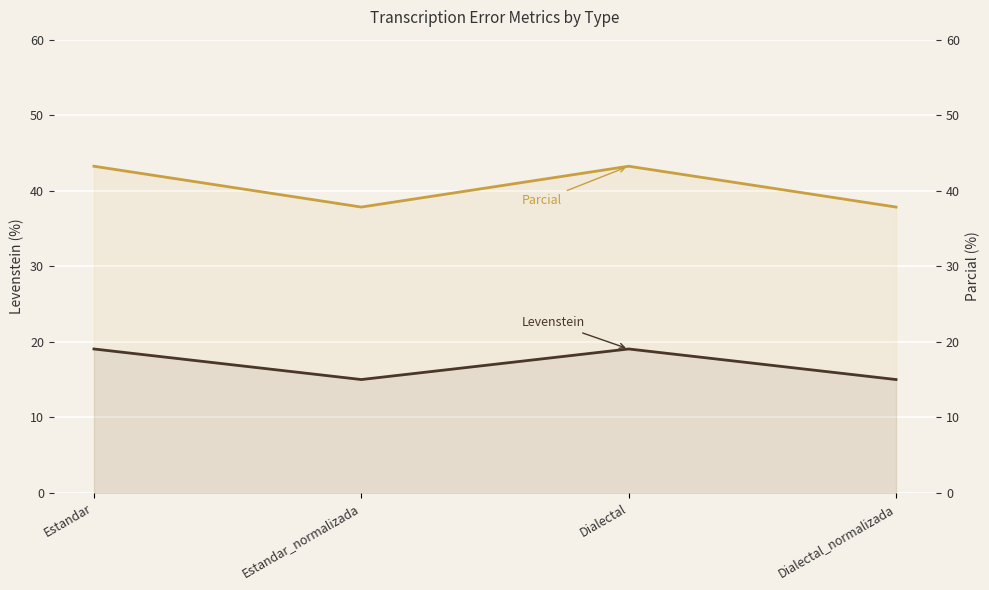

At how many categories does at least one series exceed 22?

4